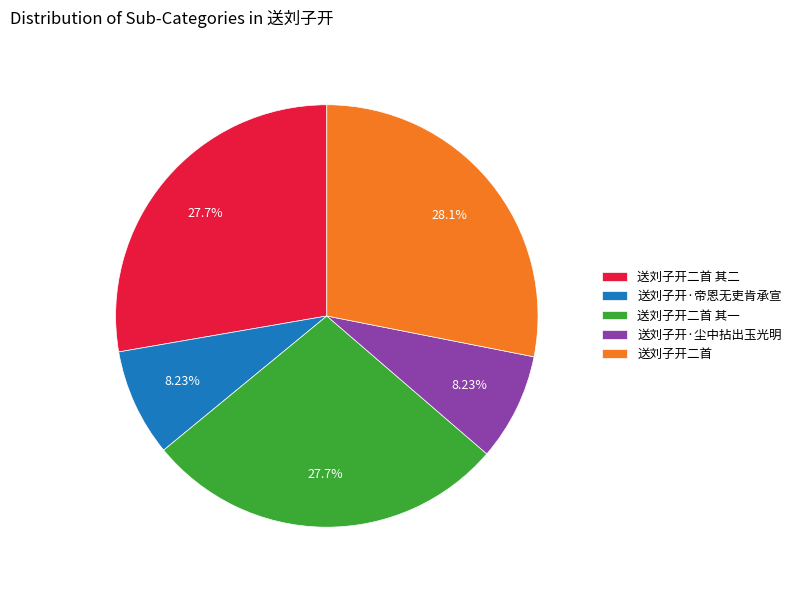

Count the number of slices in the pie.

5